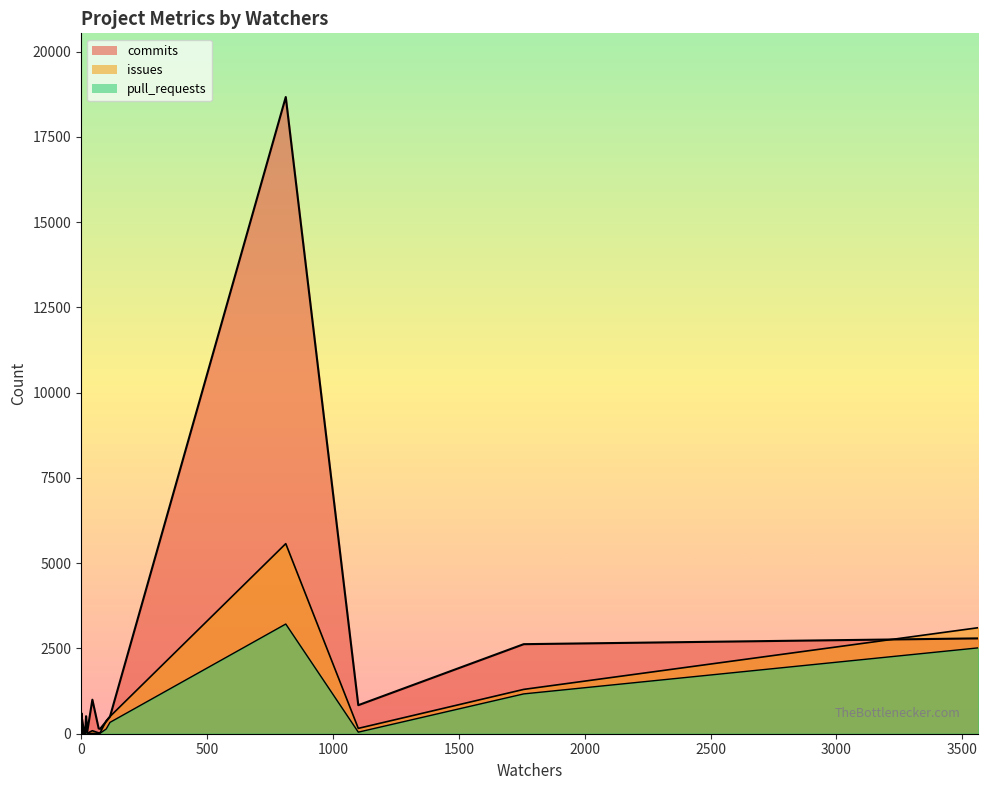

How many interior local valleys does the pull_requests series have?

6